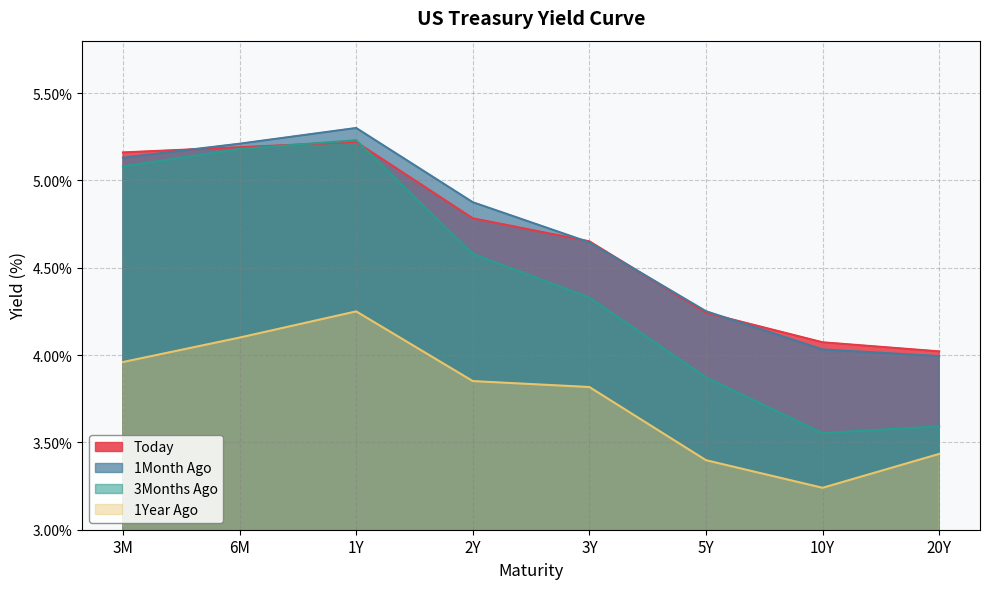

At how many categories does at least one series exceed 5?

3